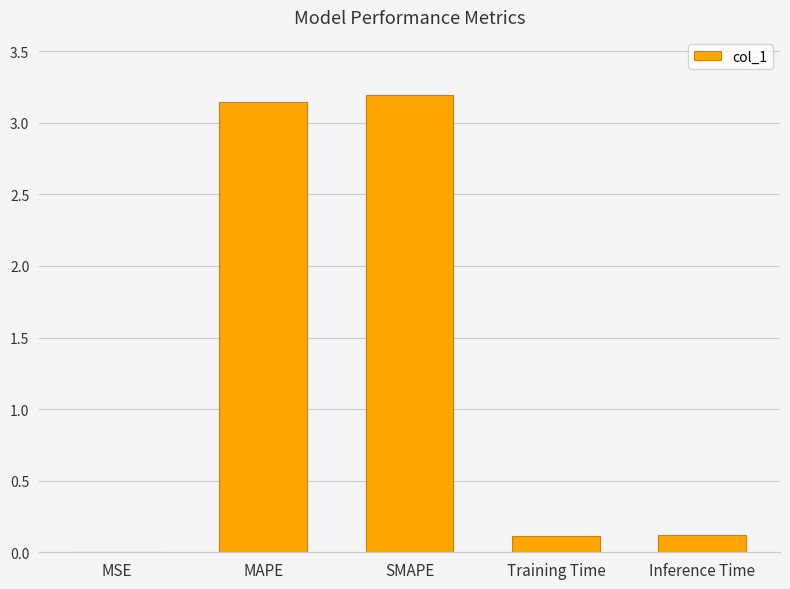

What is the maximum value shown in the chart?

3.2